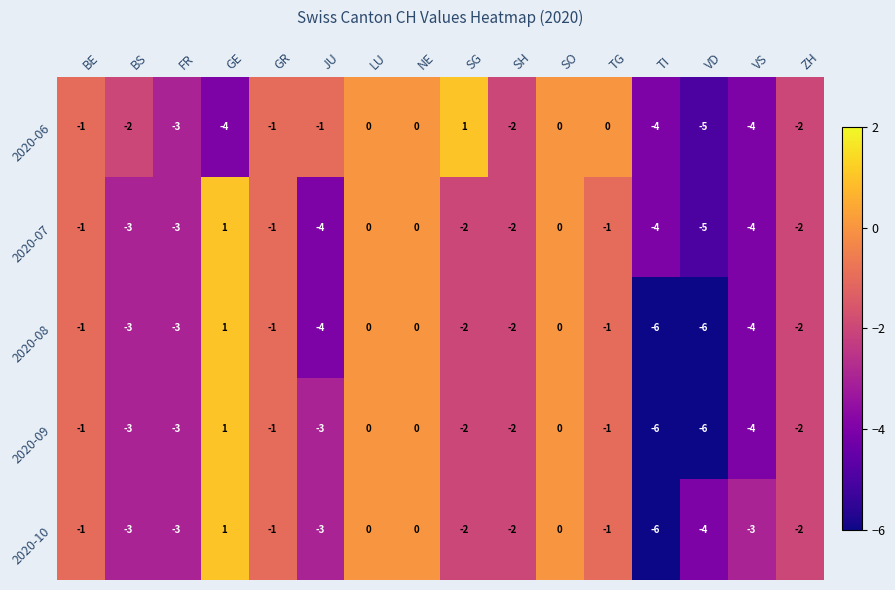

What is the difference between the maximum and minimum values in the 2020-06 series?

6